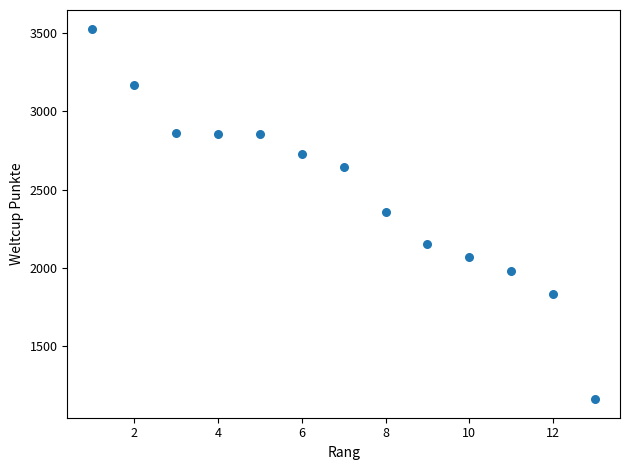

What is the range of Y values (max minus min)?

2373